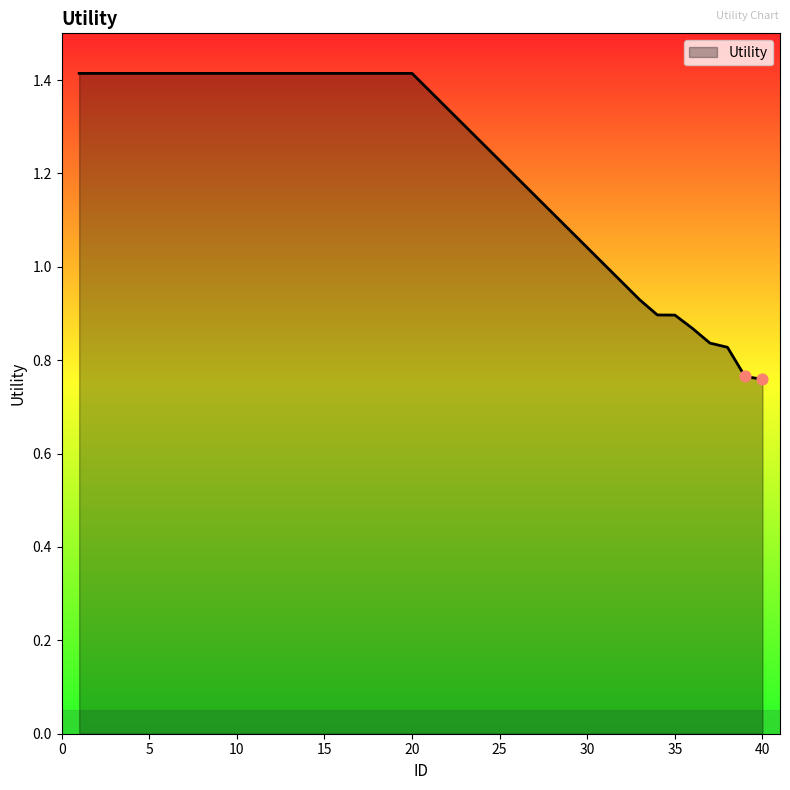

What is the maximum value shown in the chart?

1.4